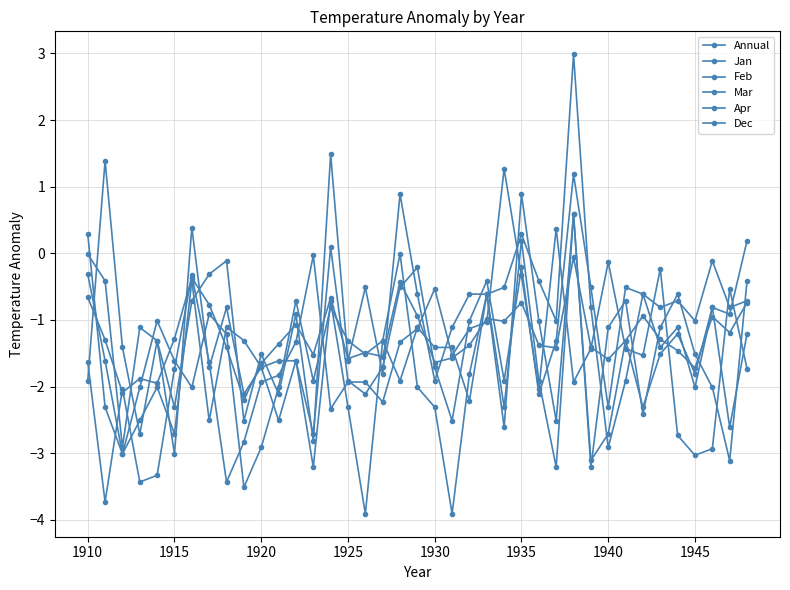

In Annual, how many points are higher than both neighbors (excluding endpoints)?

11